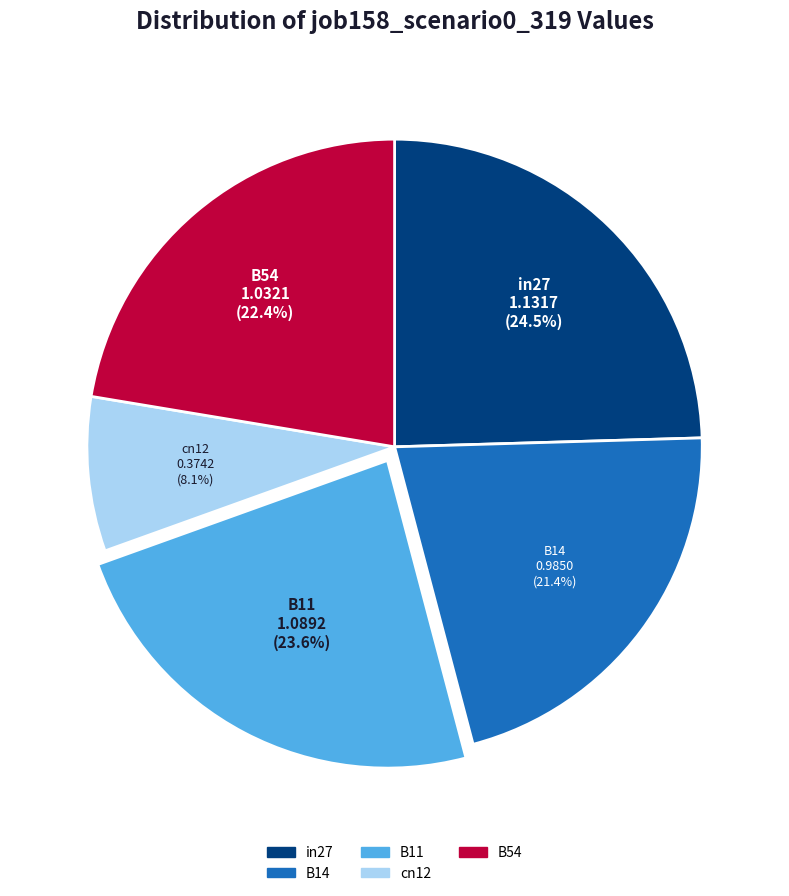

To the nearest percent, what portion does B14 represent?

21%